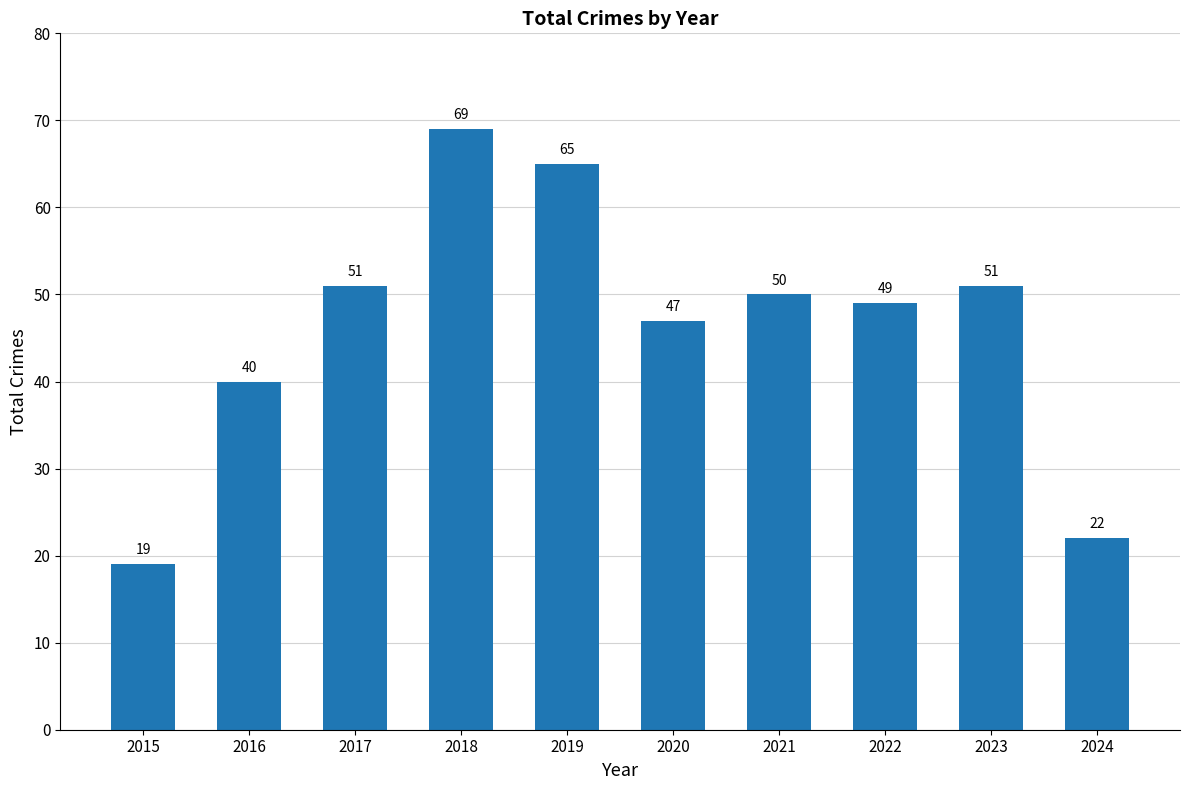

Which label corresponds to the smallest value in the chart?

2015